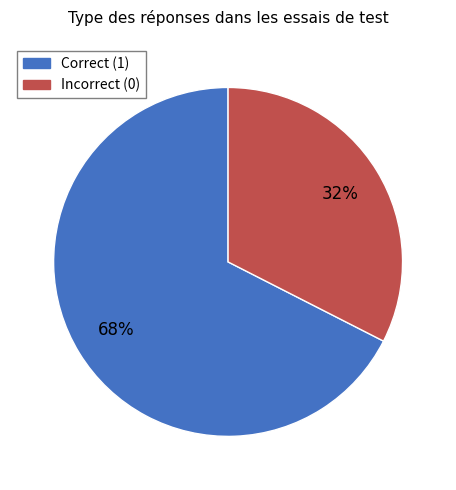

Do Incorrect (0) and Correct (1) together represent more than half of the pie?

Yes